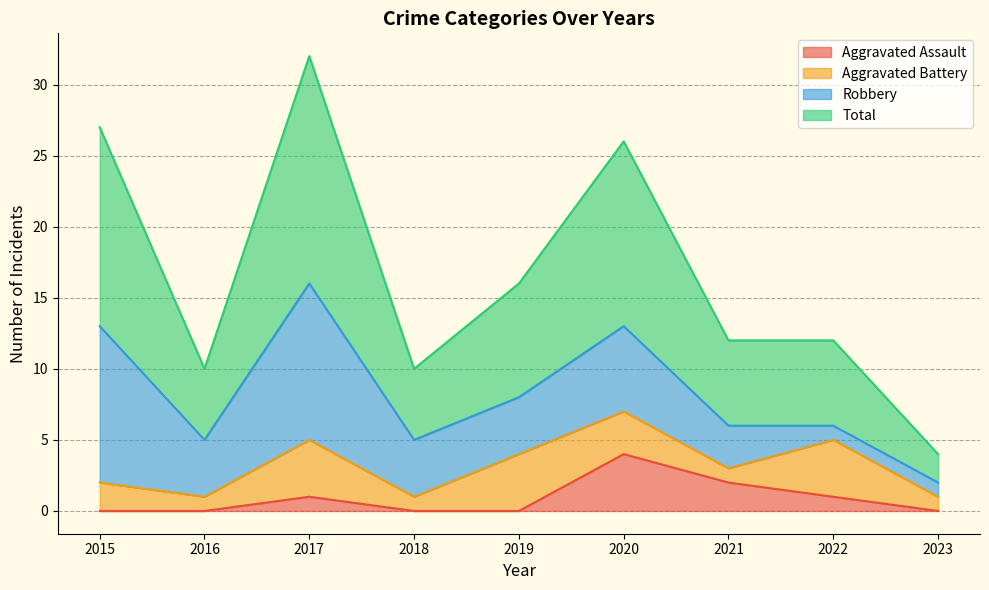

How many data points does each series have?

9